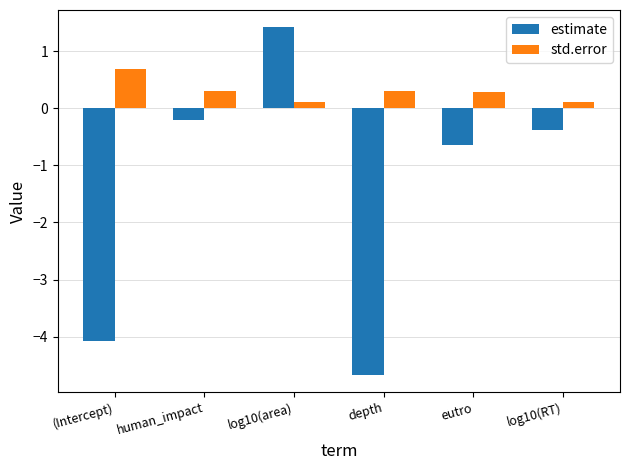

Which category has the lowest value across all series?

depth